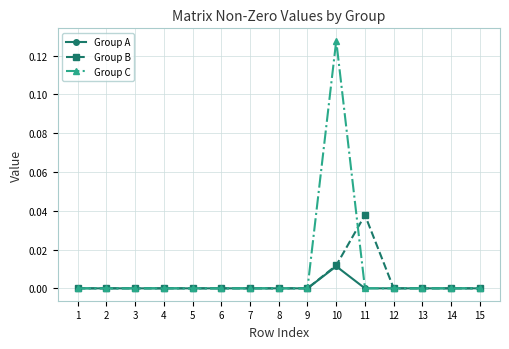

Which series has the widest spread of values?

Group C